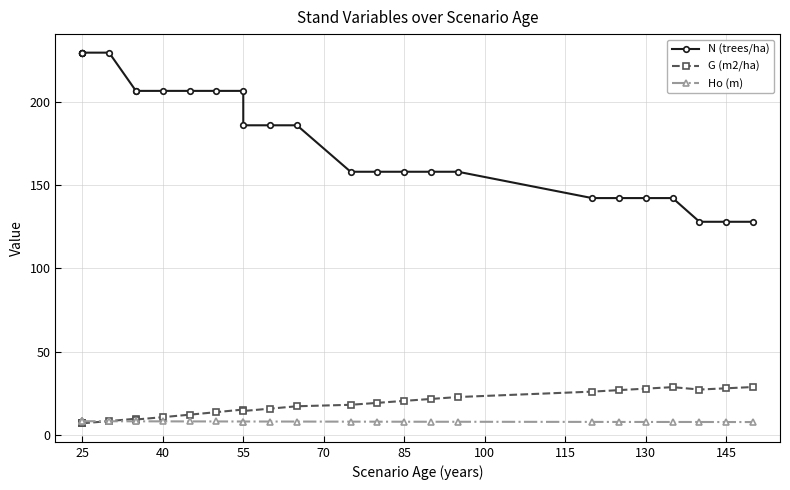

Is the value of G (m2/ha) at 22 greater than the value of N (trees/ha) at 40?

No